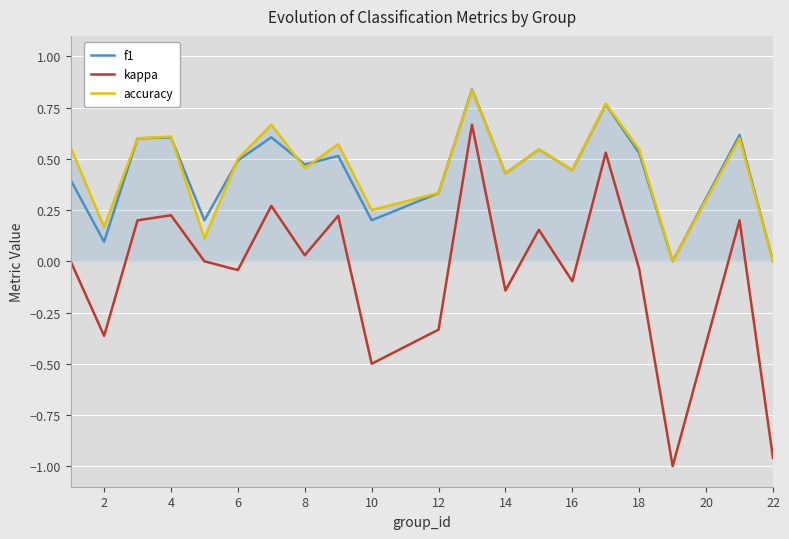

True or false: kappa and accuracy cross at least once.

False